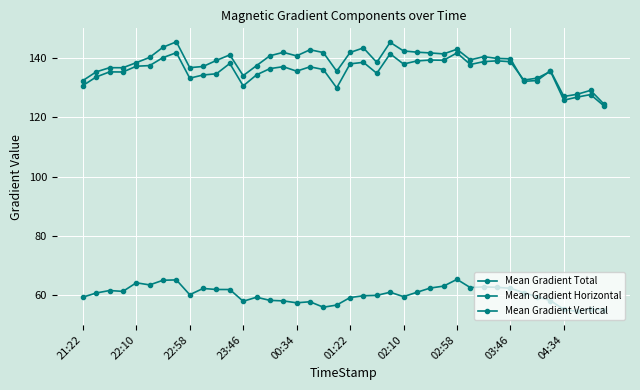

How many distinct data groups are displayed?

3